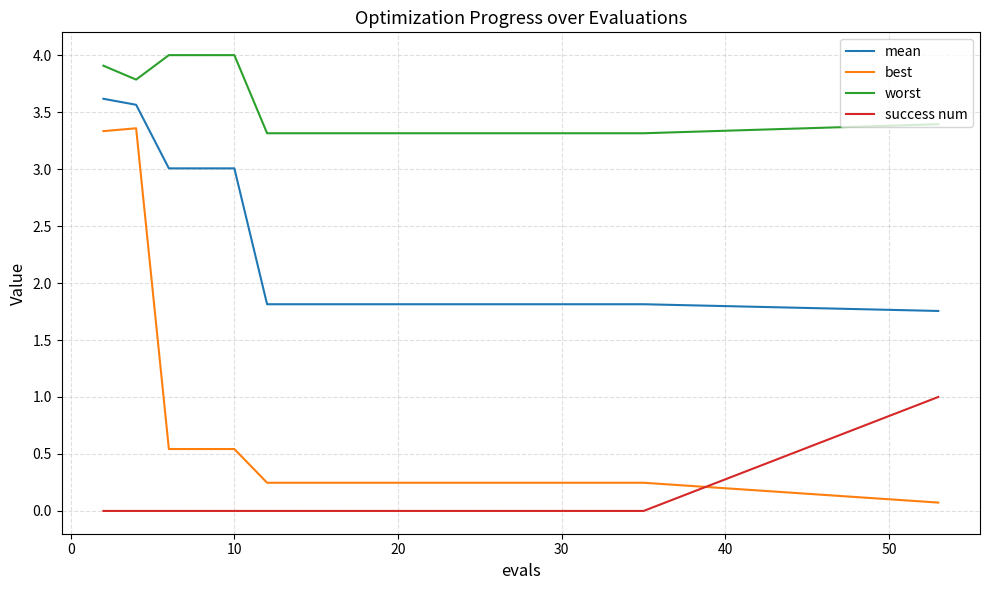

What is the difference between the maximum and minimum values in the success num series?

1.0